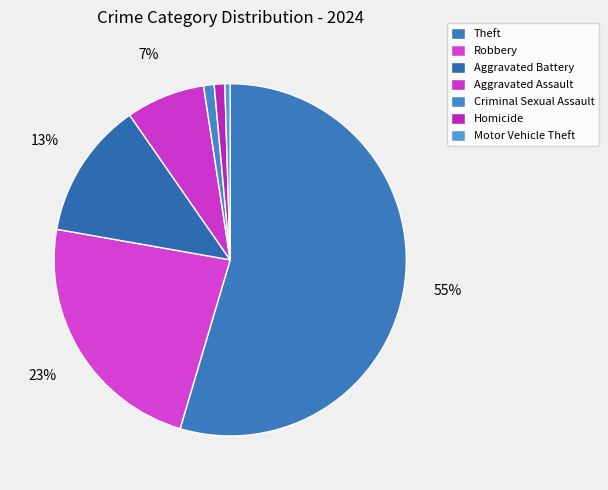

To the nearest percent, what is the difference between the largest and smallest slice percentages?

54%